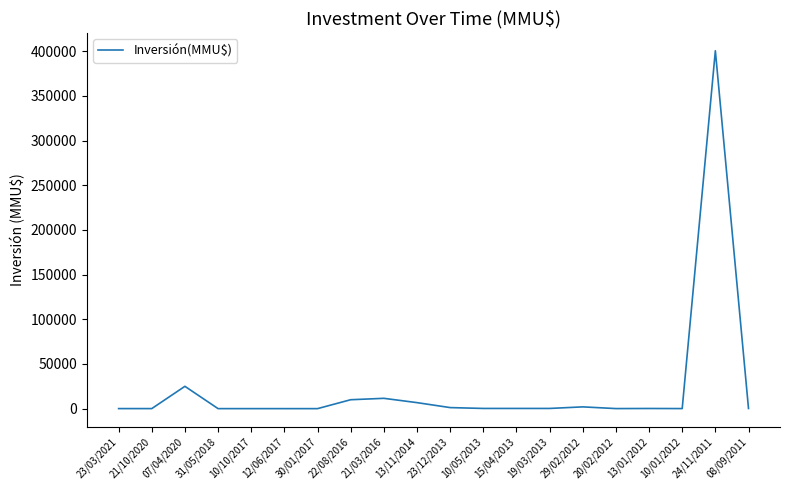

What is the greatest value displayed?

400500